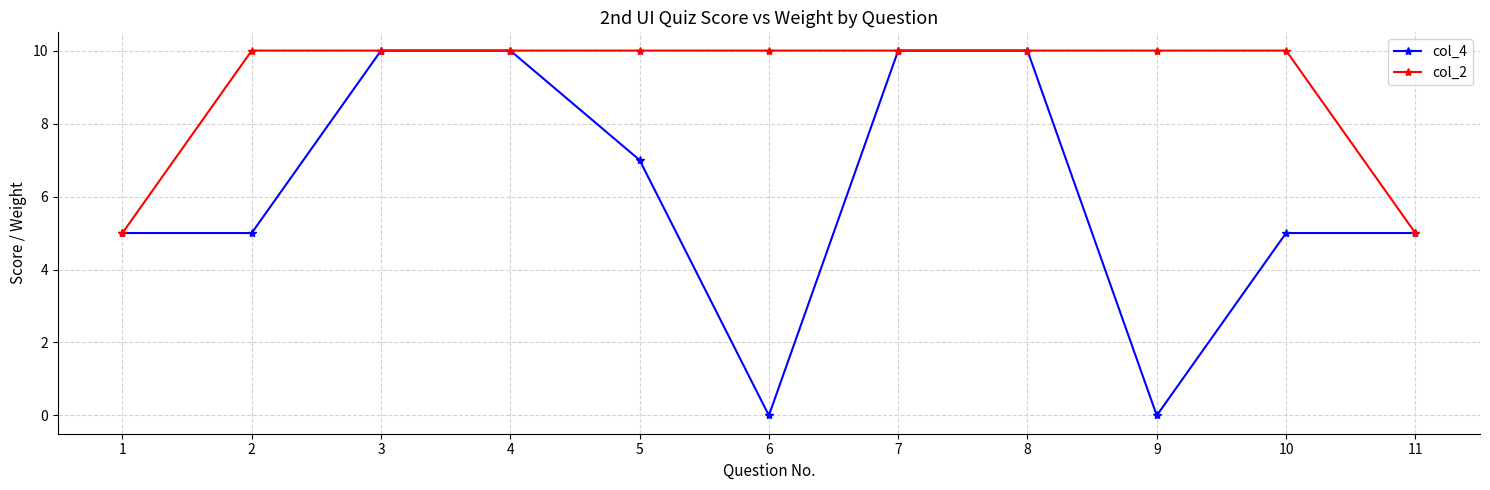

At 9, list the series in order from largest to smallest.

col_2, col_4